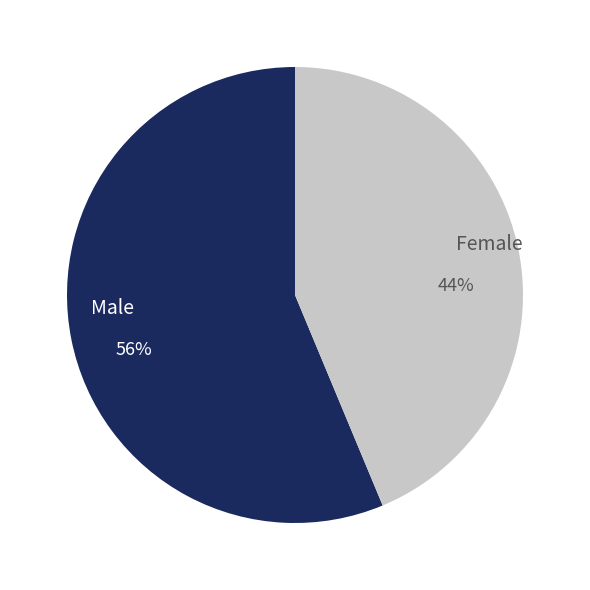

What percentage is the Male slice, to the nearest percent?

56%